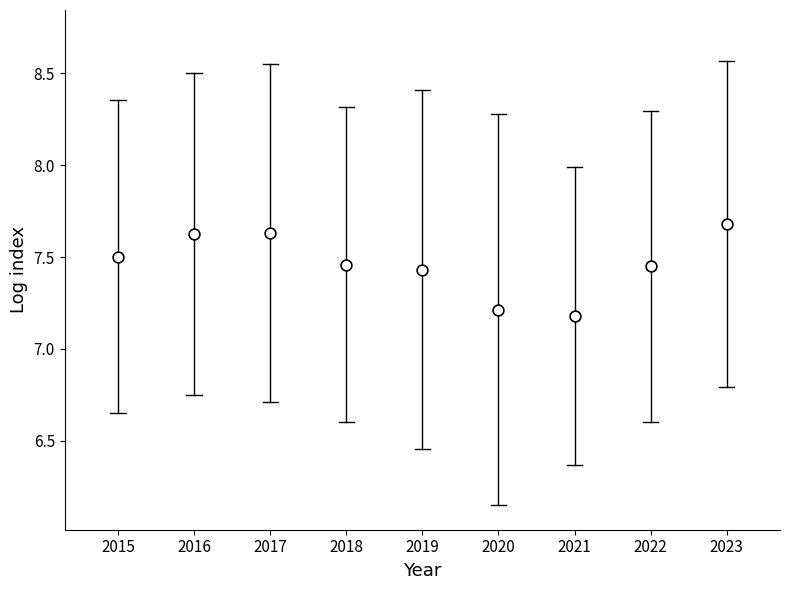

What Y value in the scatter plot is closest to 7?

7.2